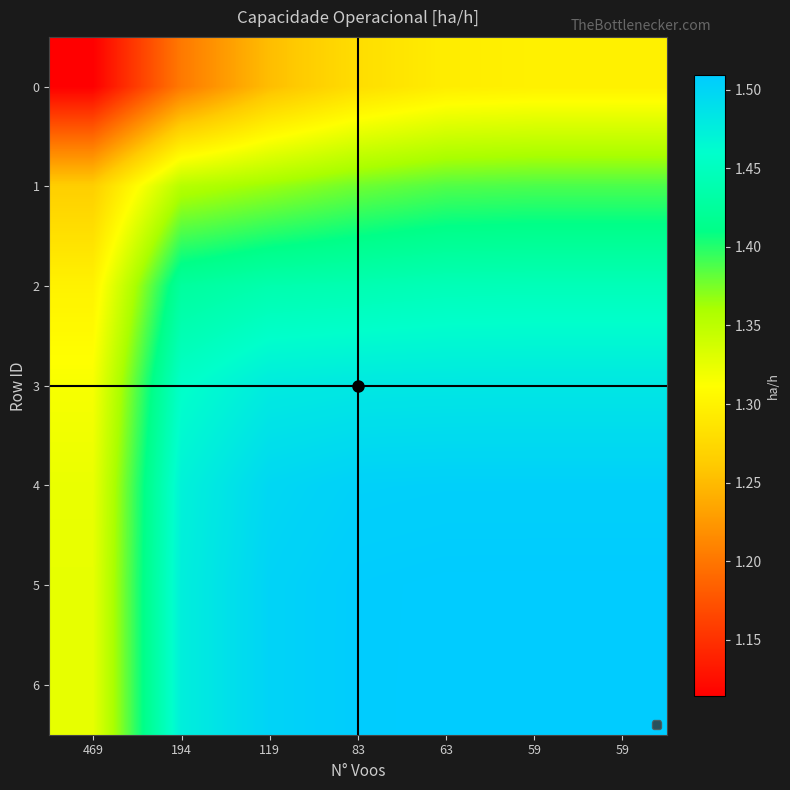

What is the total value across all series at 83?

10.1